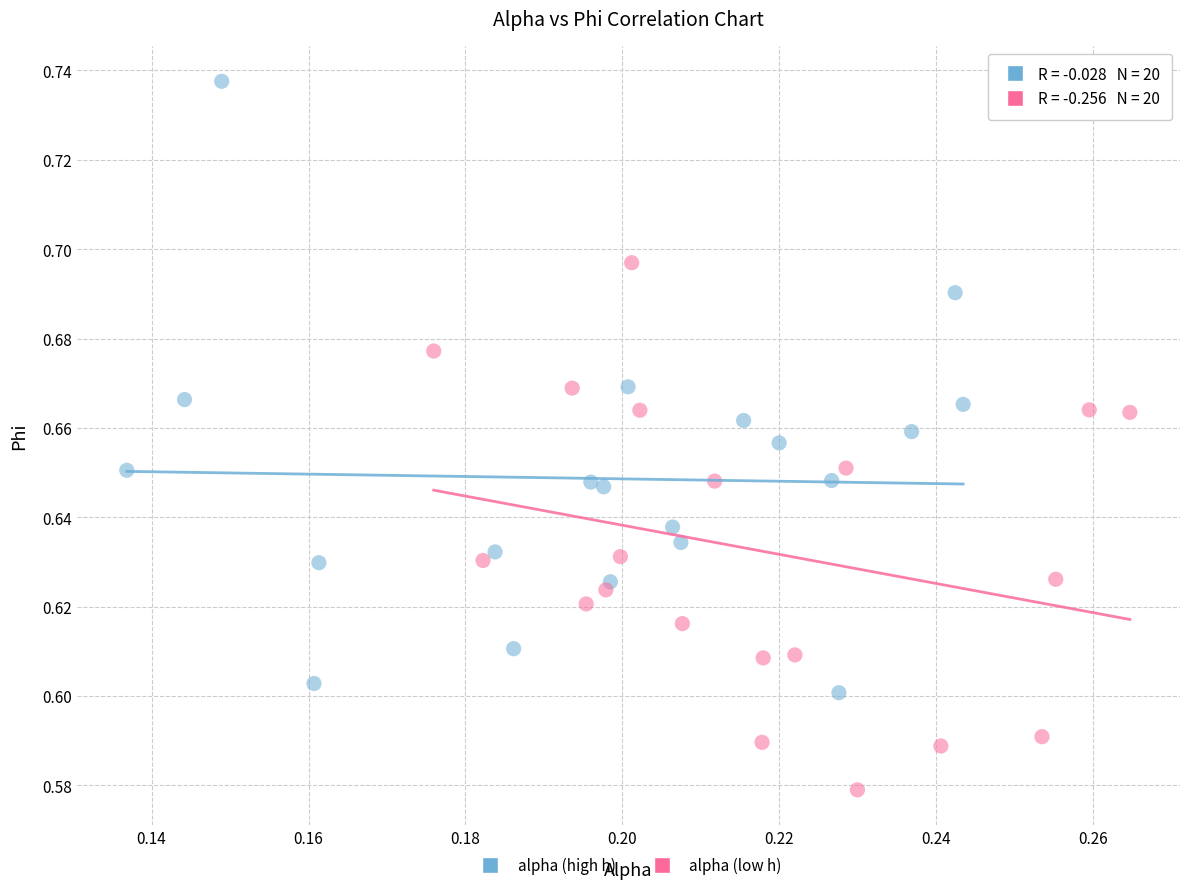

Which series reaches the maximum Y coordinate?

alpha (high h)